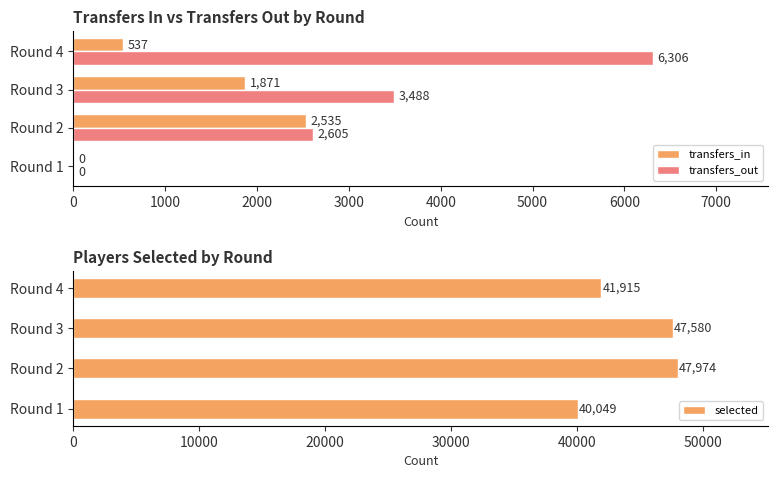

What is the highest value of the transfers_out series?

6306